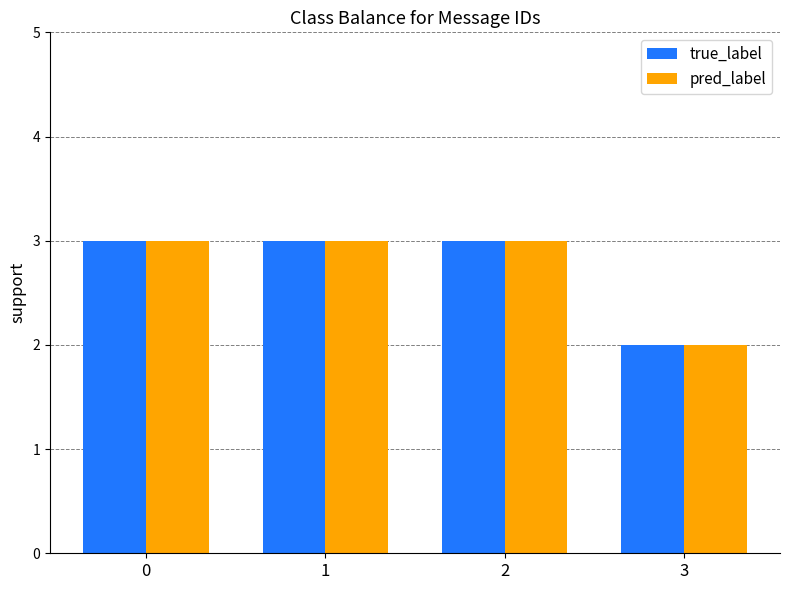

At which label does pred_label reach its minimum?

3